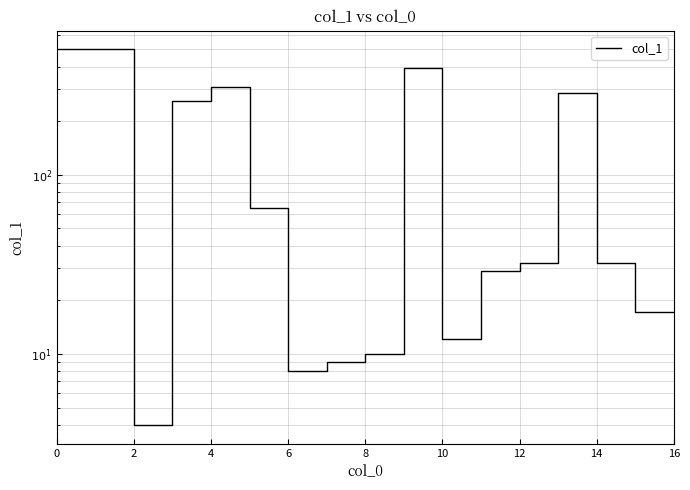

What is the maximum value shown in the chart?

499